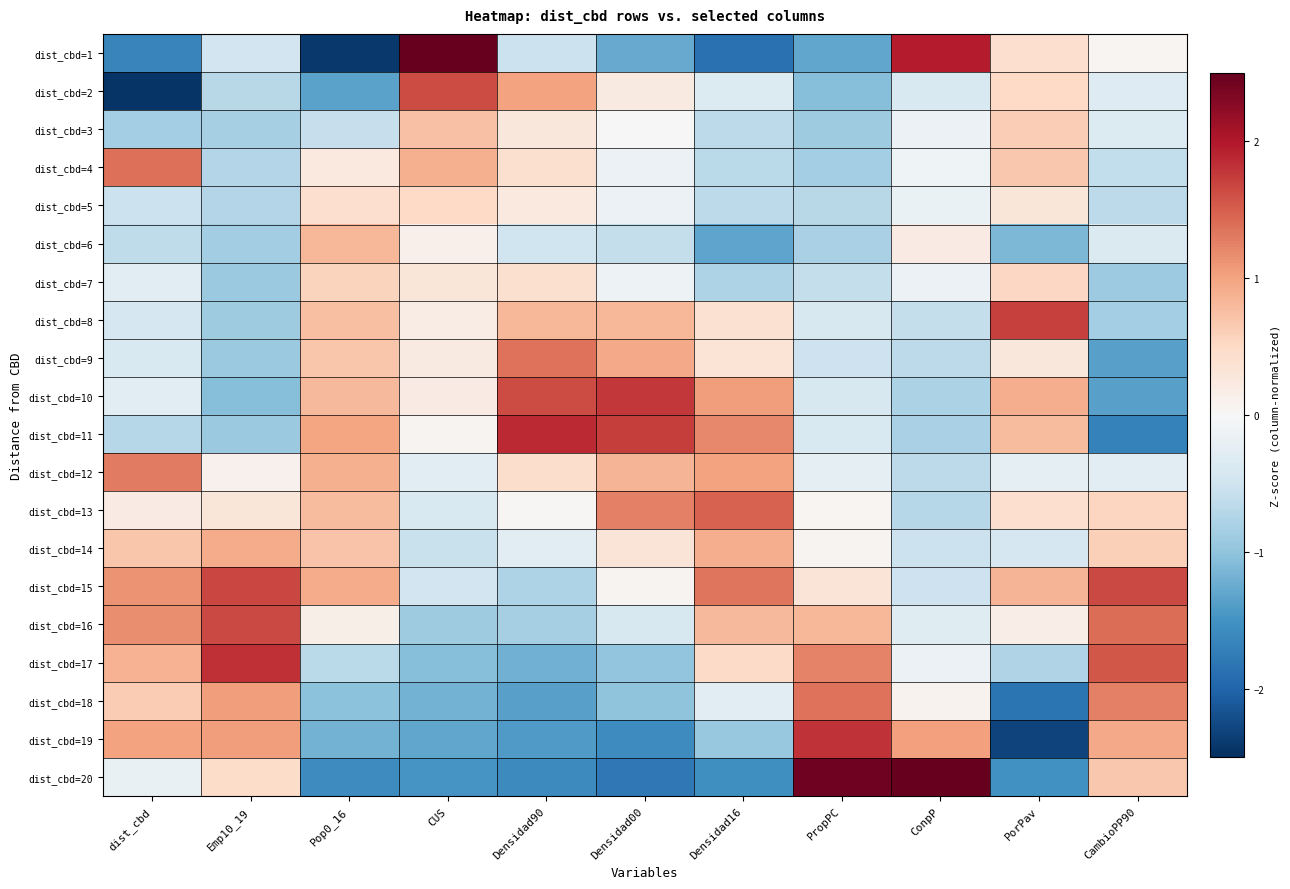

Which series changed the most between Densidad90 and Densidad00?

dist_cbd=13